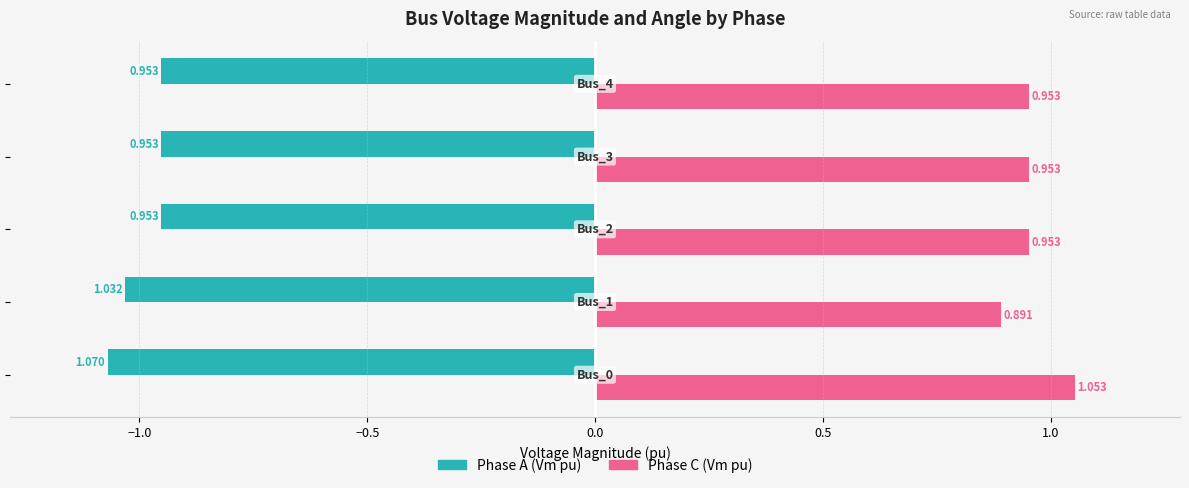

List the series in order of their peak value, highest first.

Phase C (Vm pu), Phase A (Vm pu)